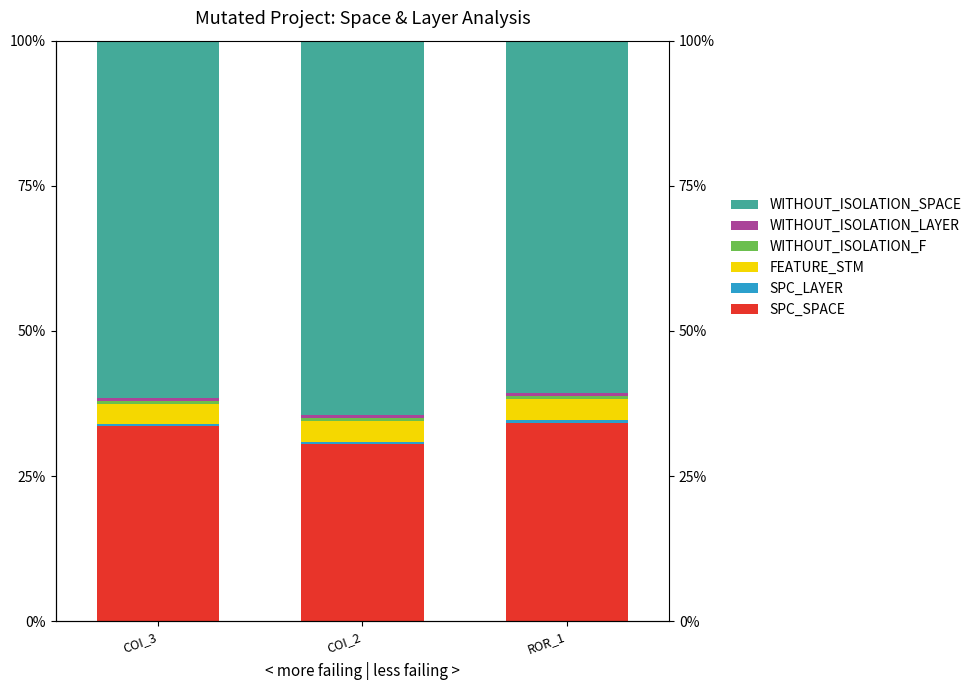

At which category is the sum across all series the highest?

COI_2